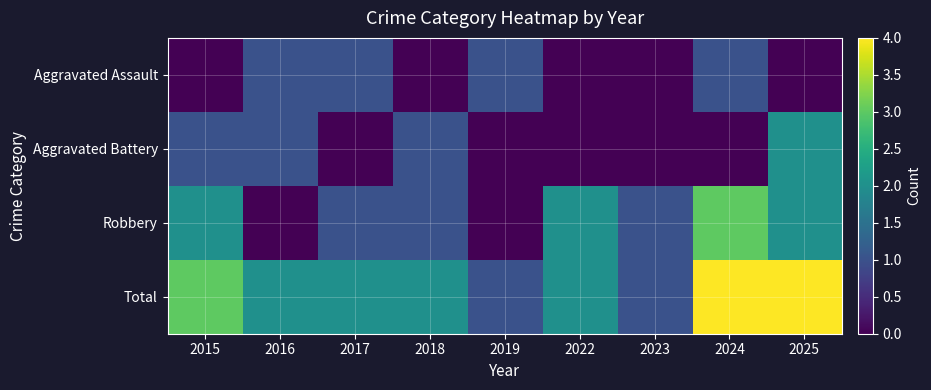

How many data points does each series have?

9